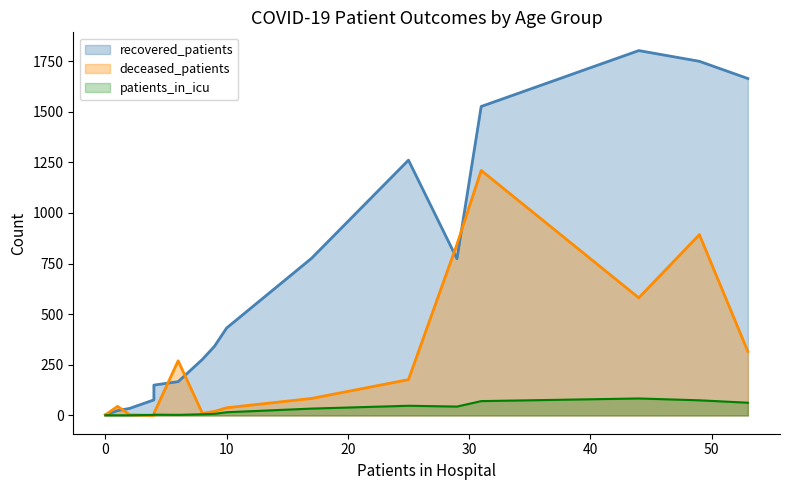

How many values in the patients_in_icu series are below 16?

8